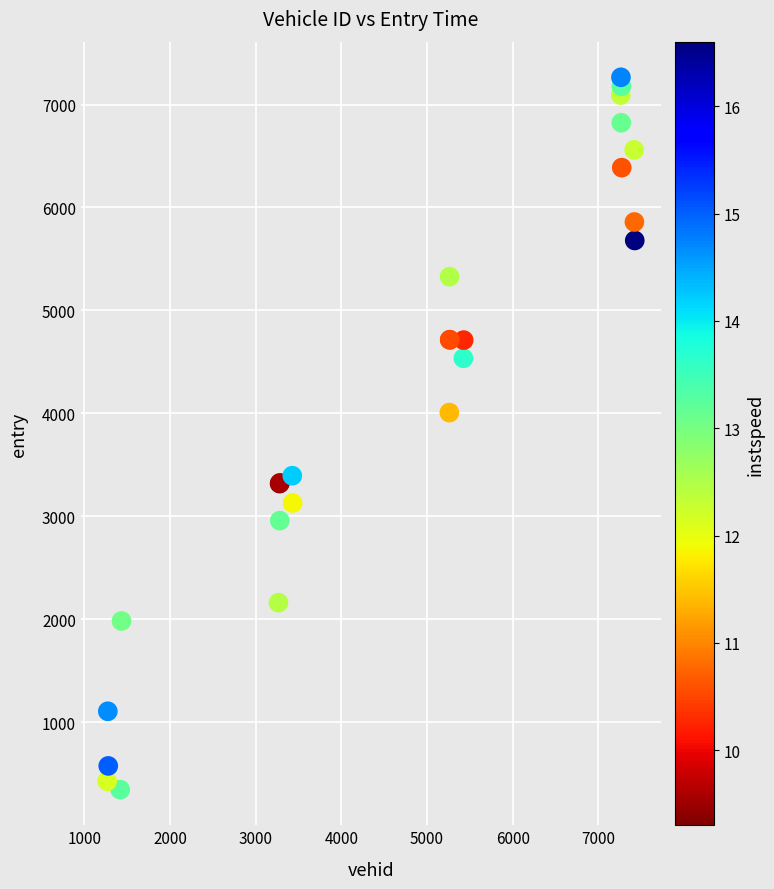

What Y value in the scatter plot is closest to 3805?

4008.0